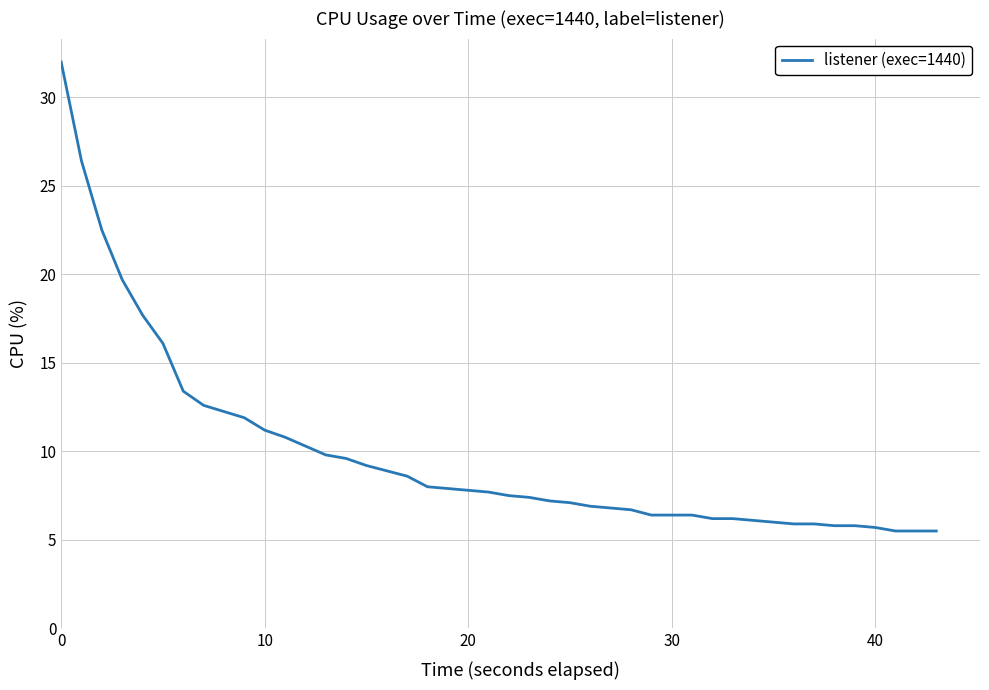

What is the maximum value shown in the chart?

32.0